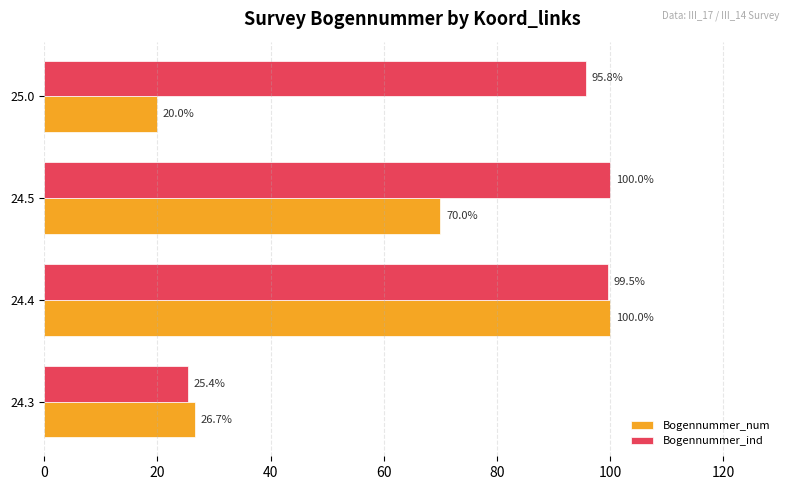

List the series in order of their overall mean, lowest first.

Bogennummer_num, Bogennummer_ind